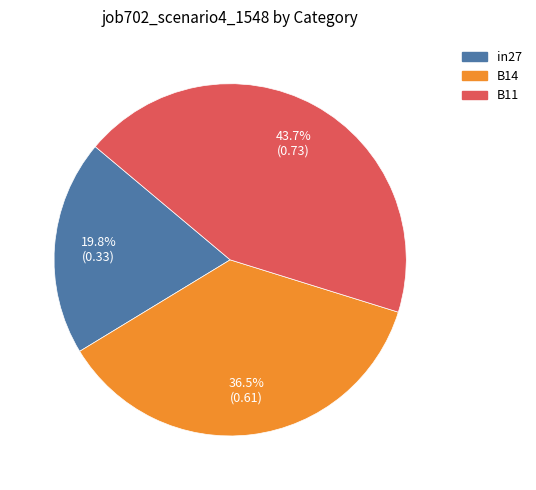

Rank the categories by value from highest to lowest.

B11, B14, in27